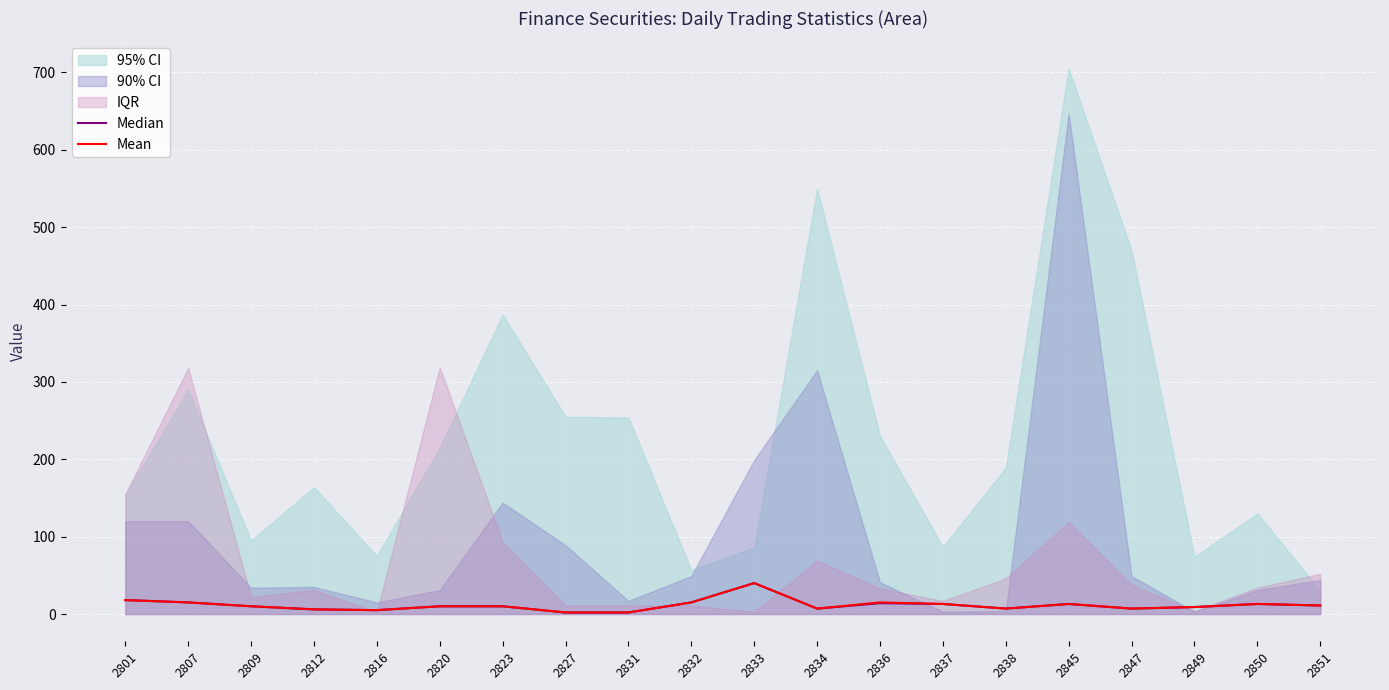

At which label does Mean reach its peak?

2833